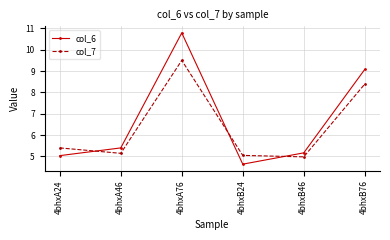

What is the difference between the highest and lowest values at 4bhxB76?

0.7